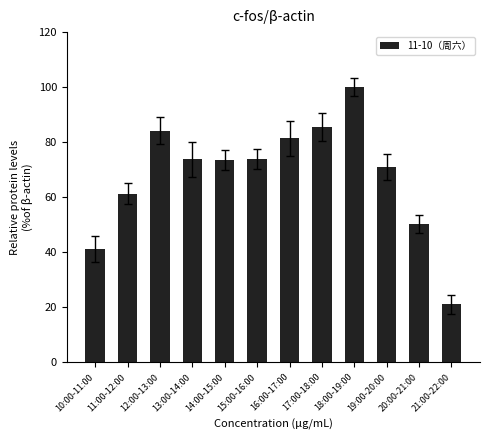

What is the label of the 12th bar from the right?

10:00-11:00